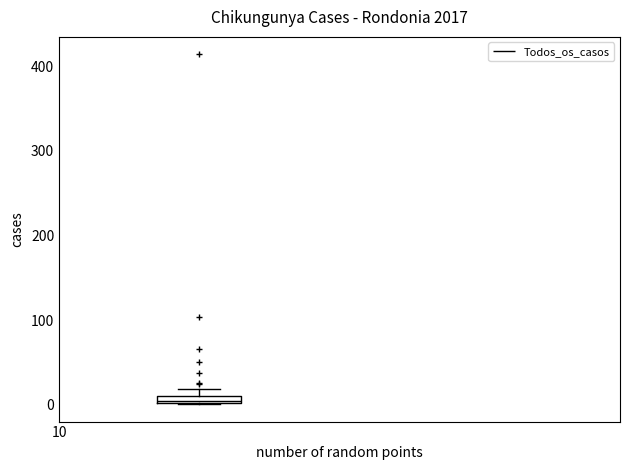

Where is the upper edge of the box on the y-axis? The values are not printed on the chart, so give them approximately, as read against the axis.

10